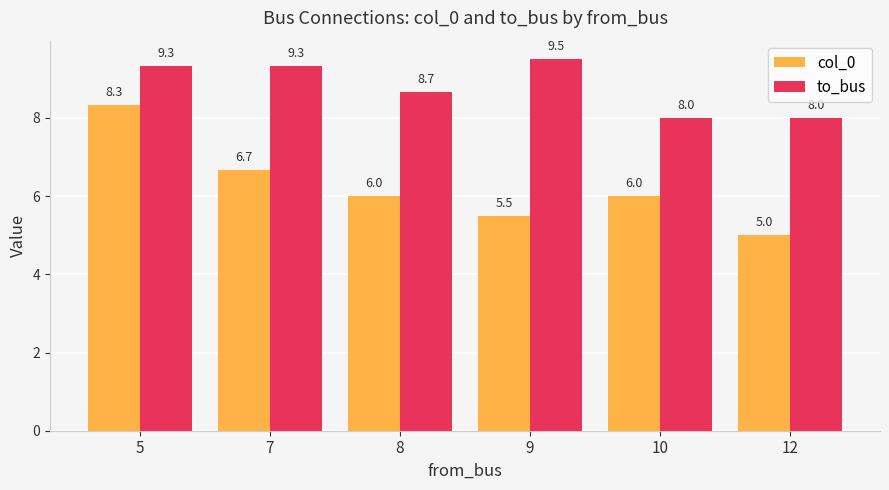

What is the difference between the to_bus values at 12 and 8?

0.7